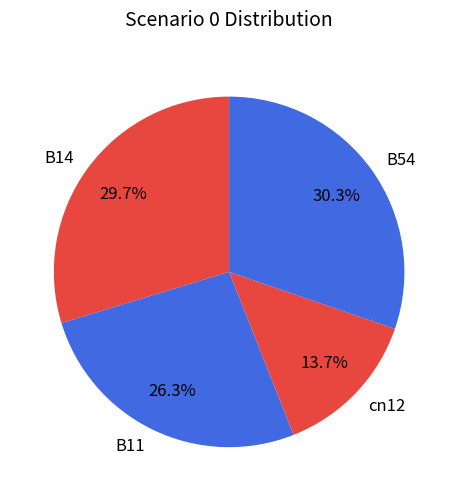

True or false: B11 accounts for 39% of the total.

False